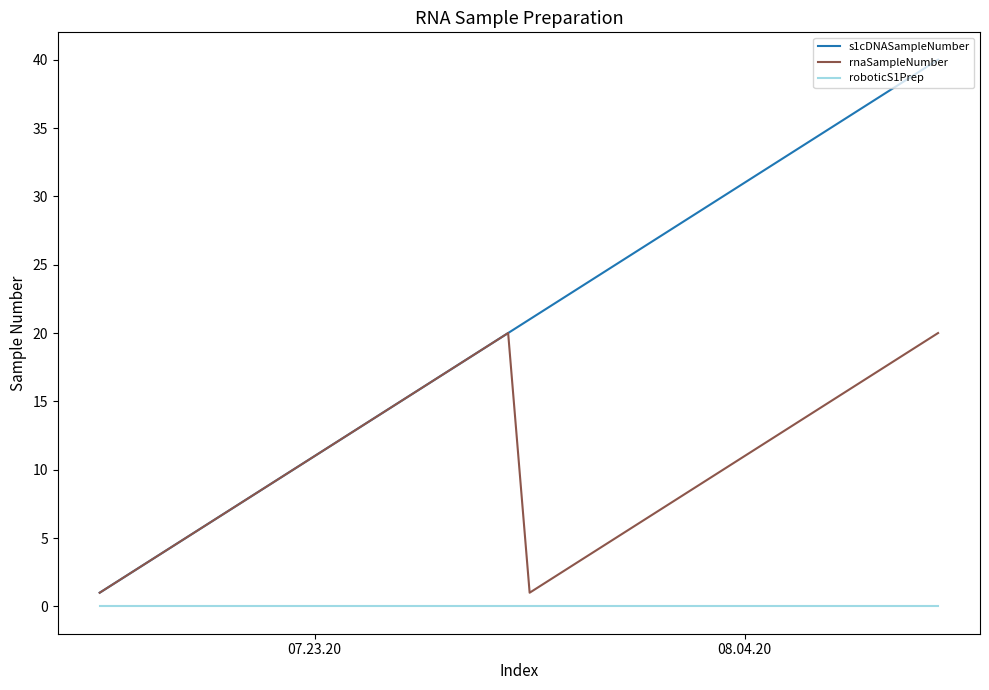

List the series in order of their peak value, lowest first.

roboticS1Prep, rnaSampleNumber, s1cDNASampleNumber